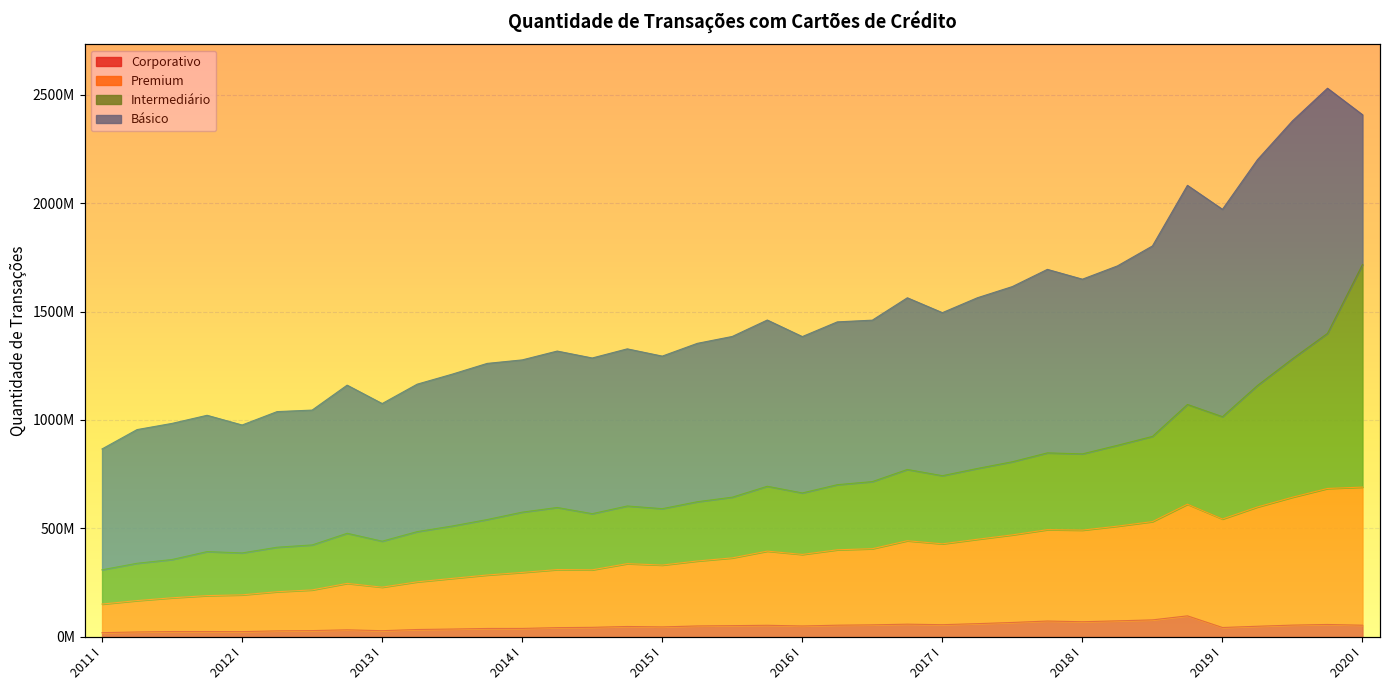

Between II and II, which is larger?

II